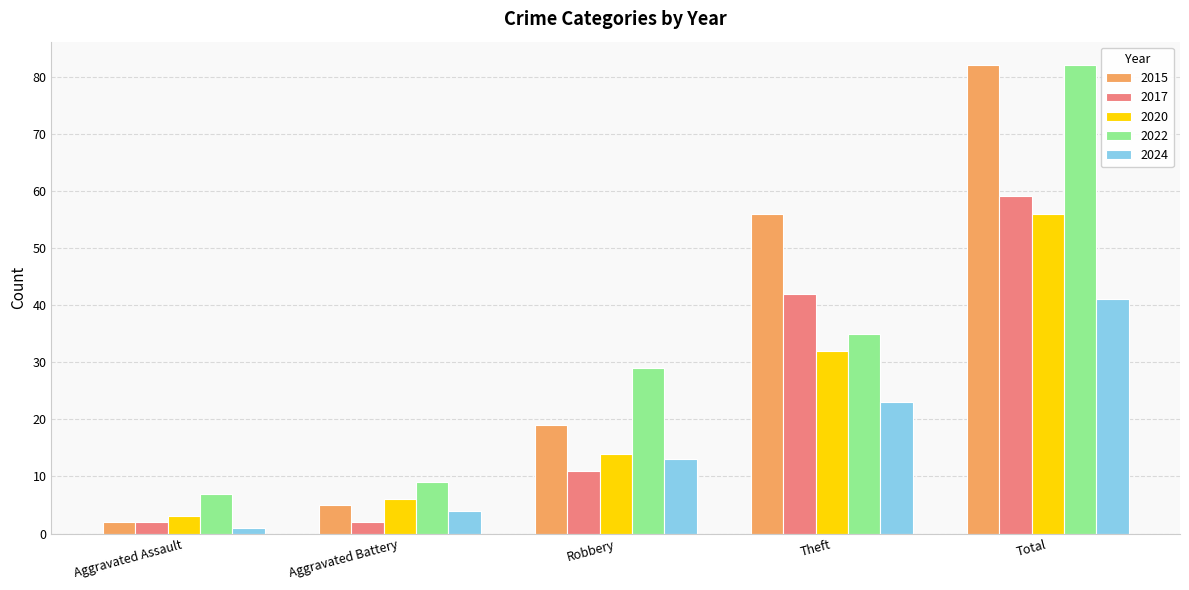

How many categories are shown in the chart?

5